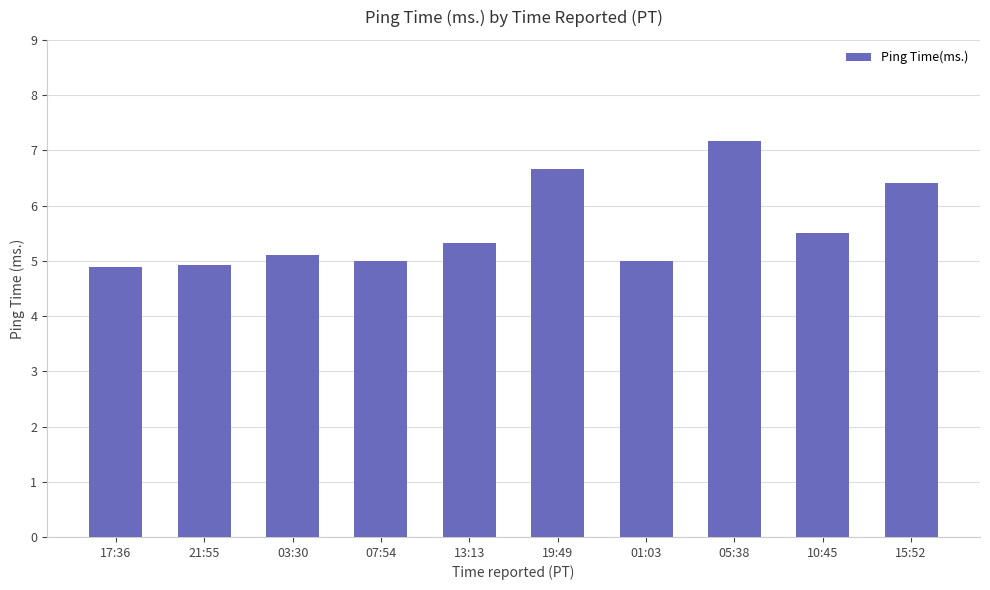

What is the minimum value shown in the chart?

4.9